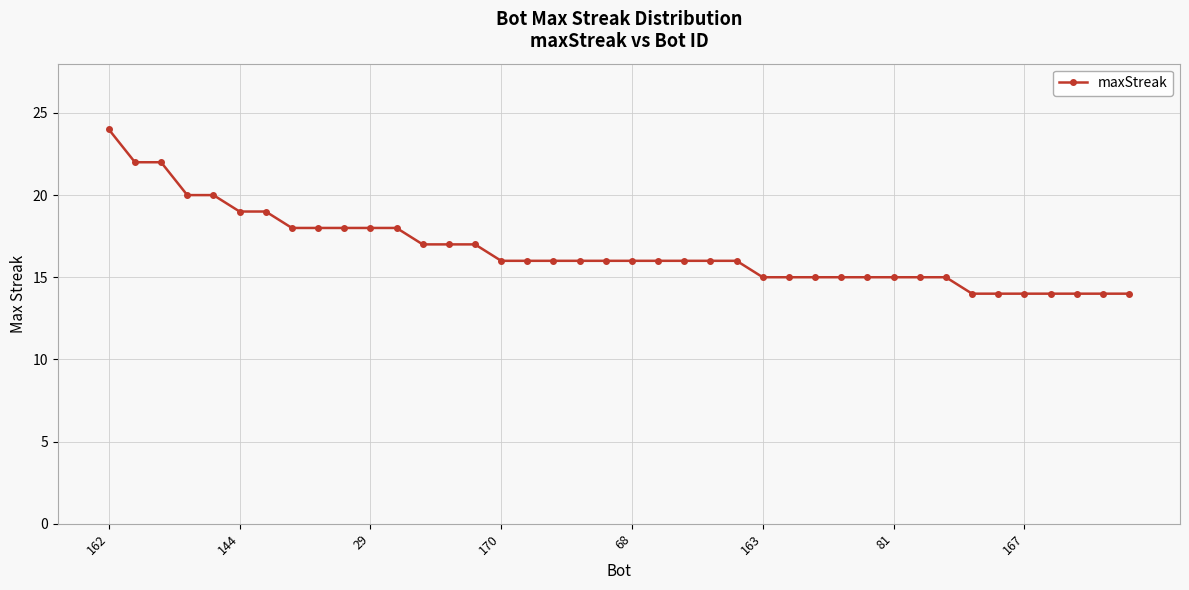

What is the value of the 2nd point from the left?

22